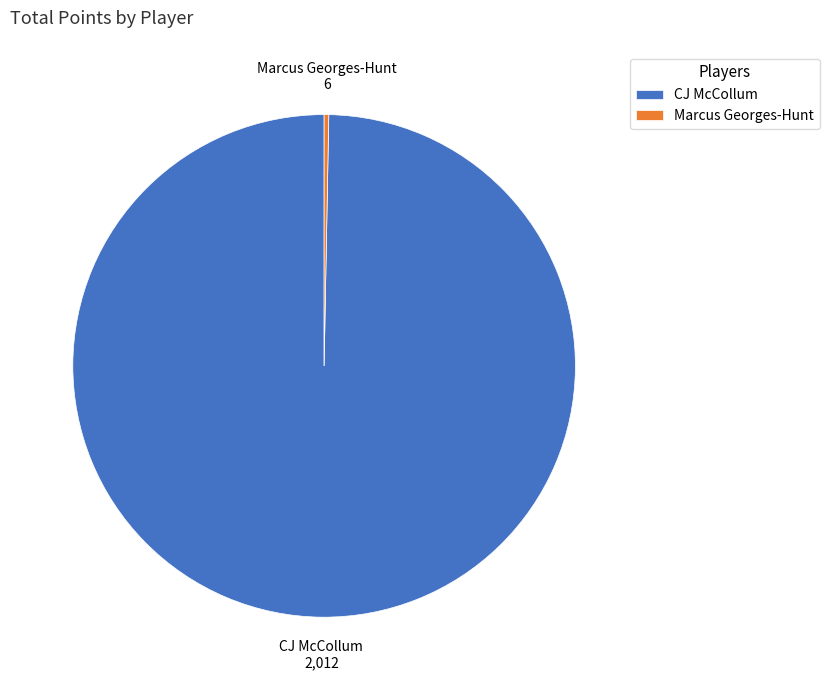

Which slice is the smallest?

Marcus Georges-Hunt